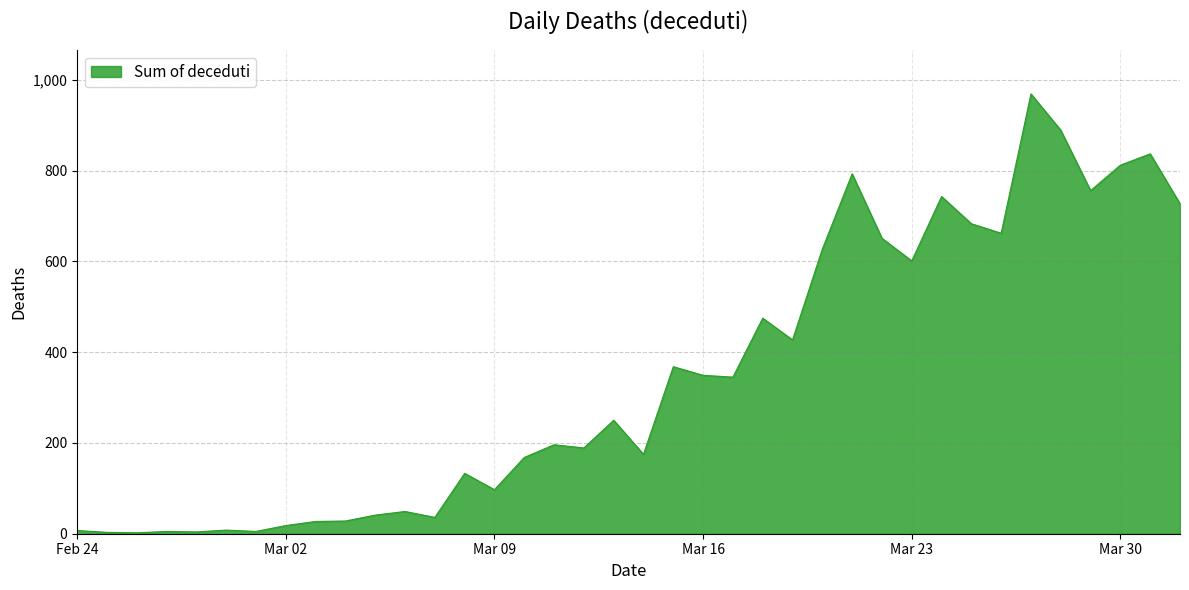

What is the greatest value displayed?

969